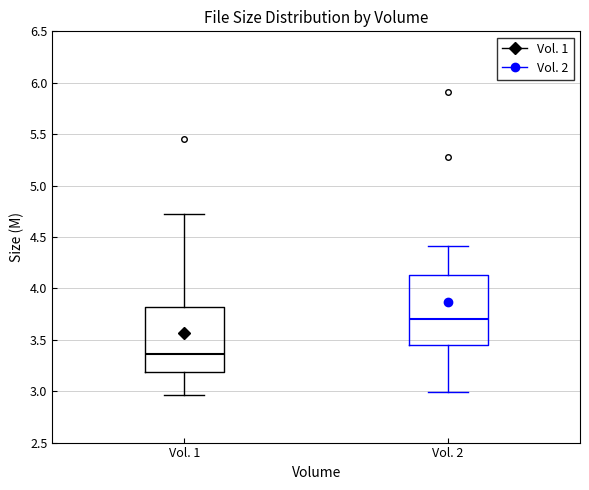

Which box has the highest median line?

Vol. 2